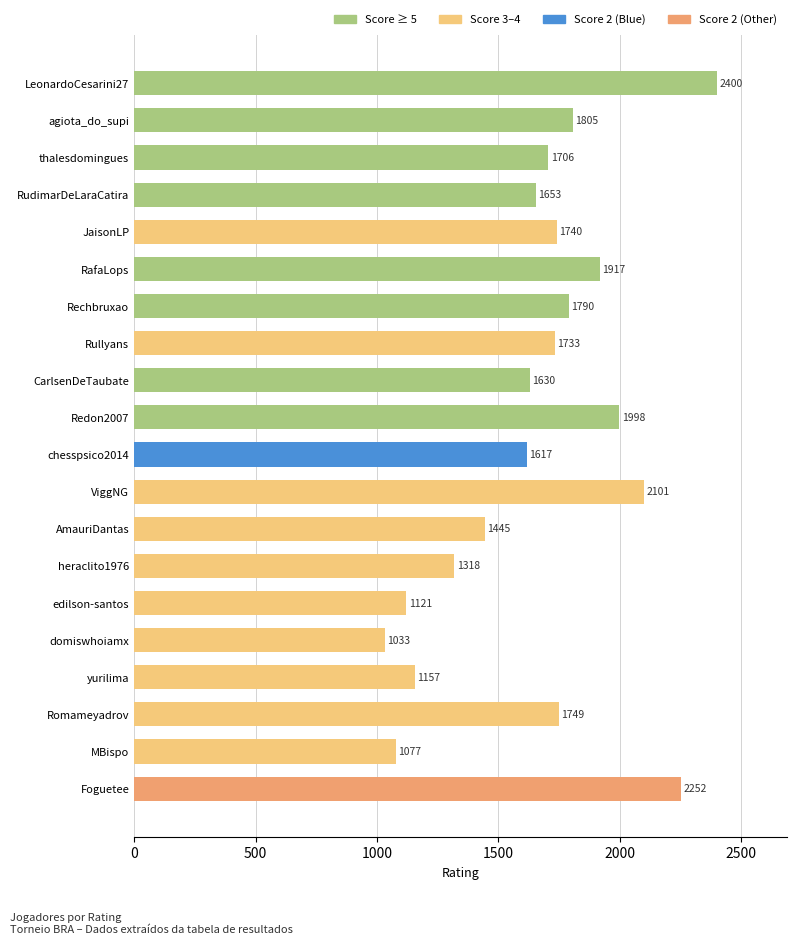

What is the change in value from yurilima to ViggNG?

+944